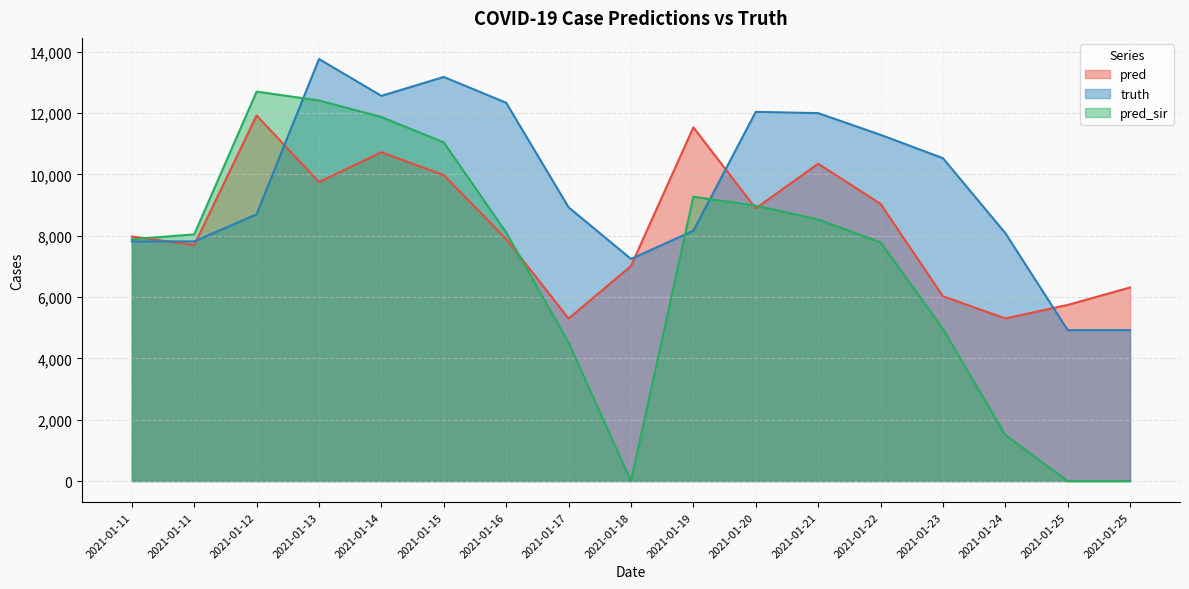

What is the value of the pred point at the 6th from the left?

9975.0